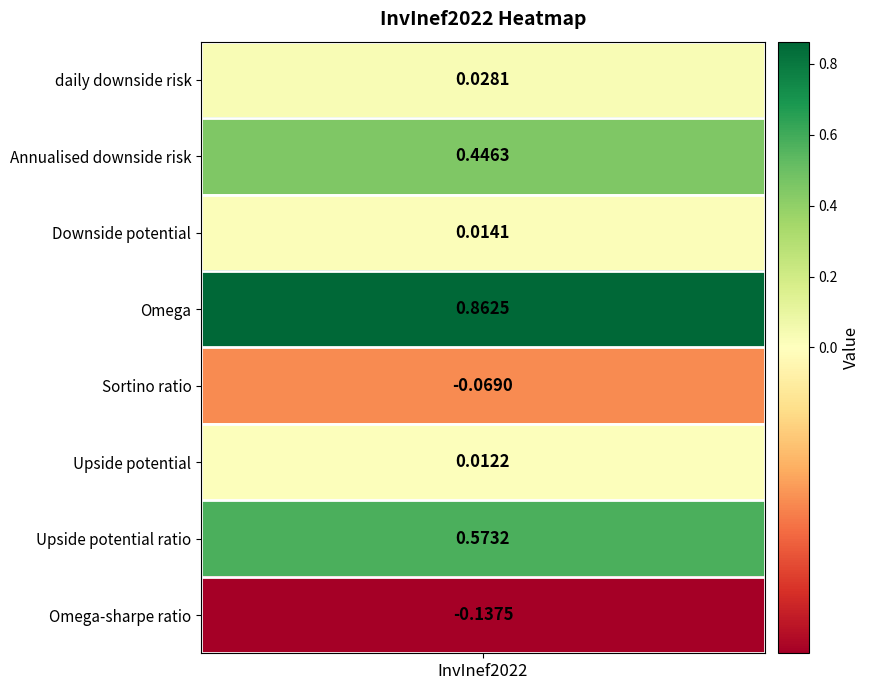

Reading left to right, what are all the values shown in this chart?

0.0	0.4	0.0	0.9	-0.1	0.0	0.6	-0.1